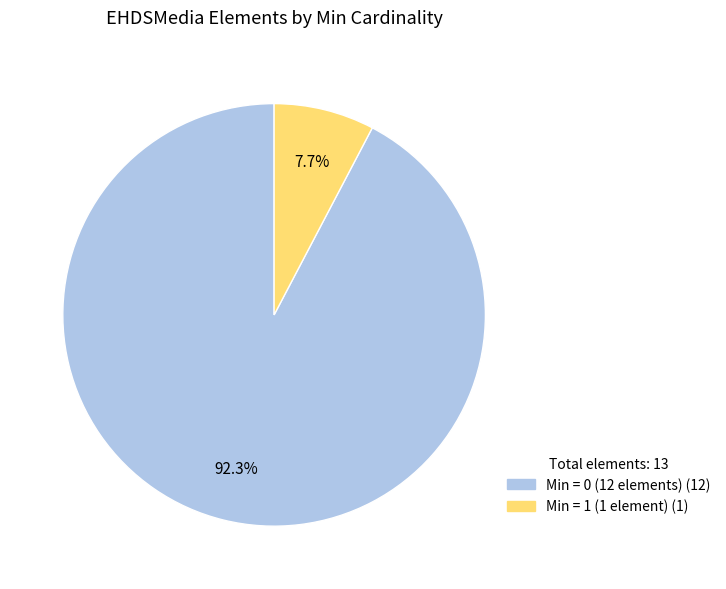

Is there a majority slice in this chart?

Yes